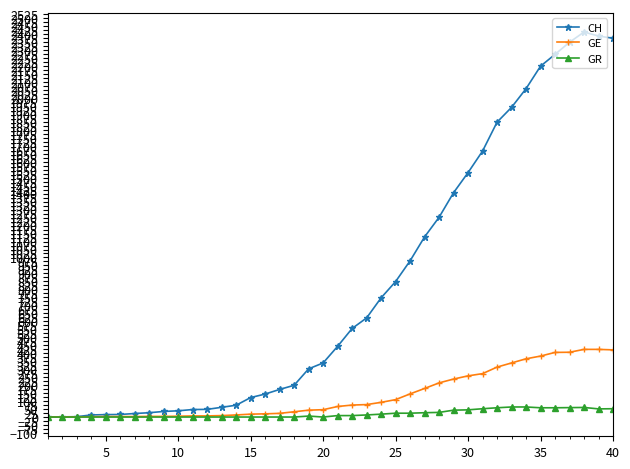

Which series has the largest total across all categories?

CH